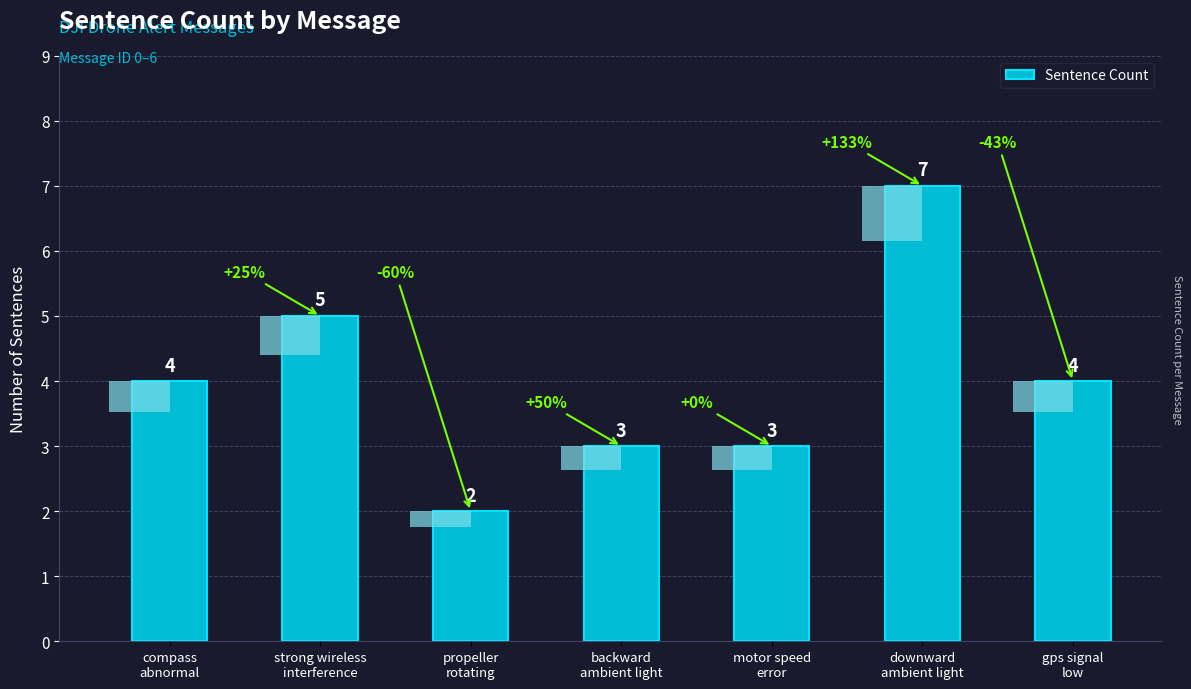

What is the label of the 6th bar from the right?

strong wireless
interference